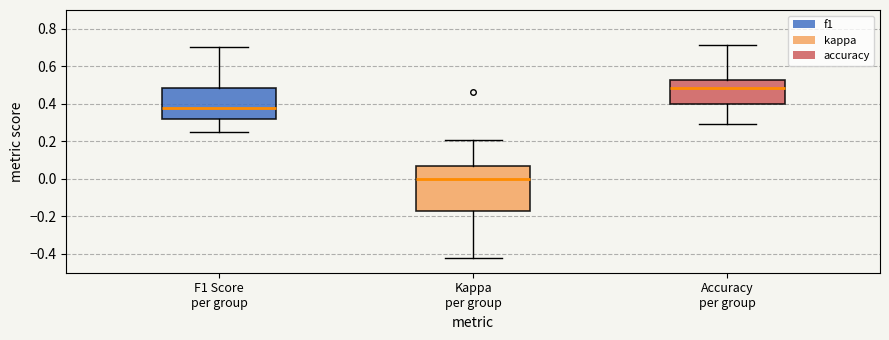

Reading left to right, transcribe this box plot: for each box, give where its median line is, the range the box spans, and where its two whiskers end, as read against the y-axis. The values are not printed on the chart, so give them approximately, as read against the axis.

F1 Score per group: median 0.38, box 0.32 to 0.48, whiskers 0.26 to 0.70
Kappa per group: median 0.00, box -0.18 to 0.06, whiskers -0.42 to 0.20
Accuracy per group: median 0.48, box 0.40 to 0.52, whiskers 0.30 to 0.72